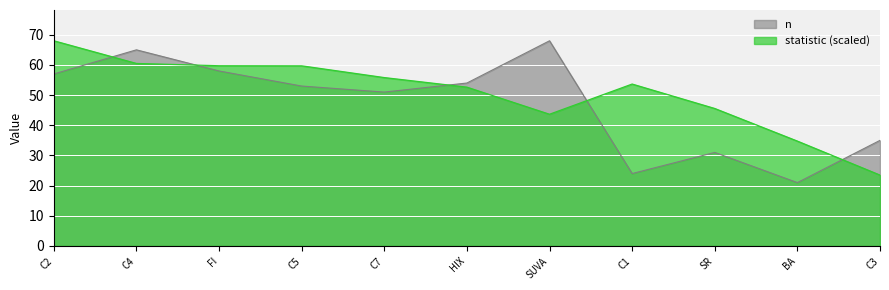

How many categories are shown in the chart?

11